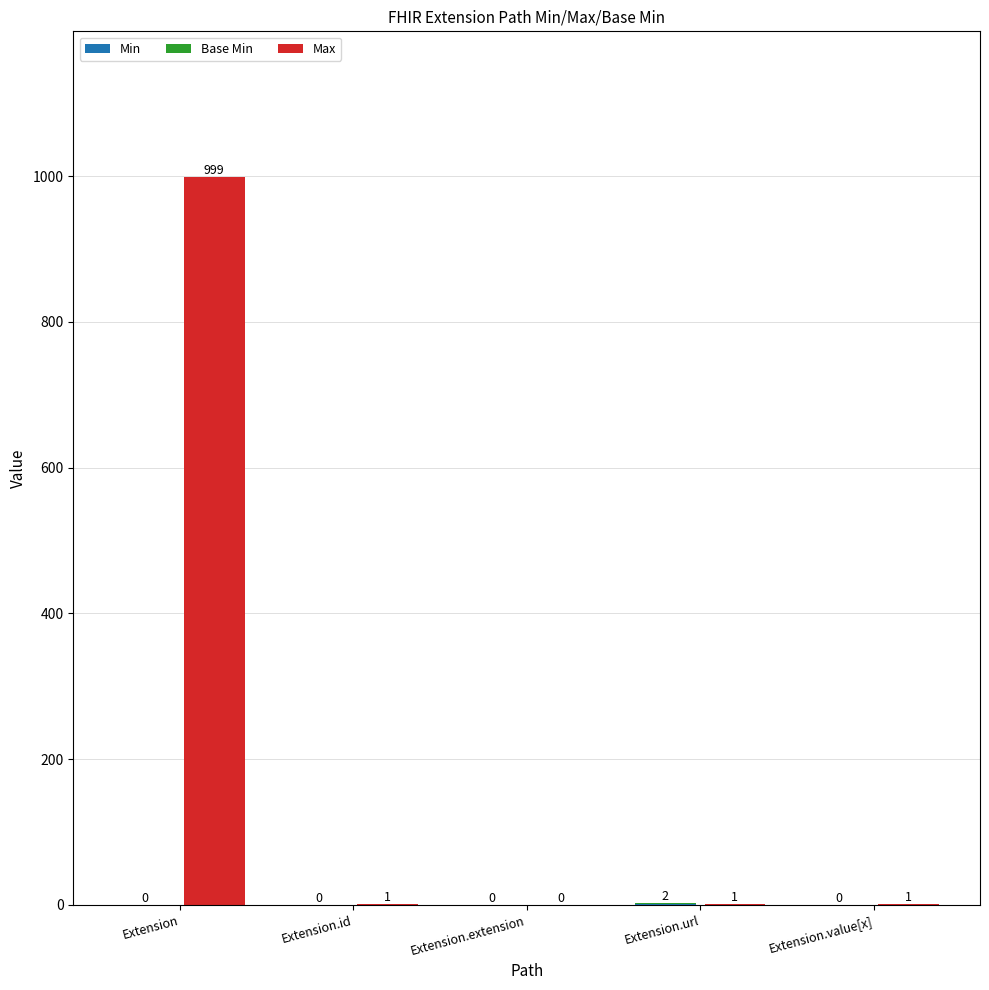

What is the label of the 3rd bar from the left?

Extension.extension